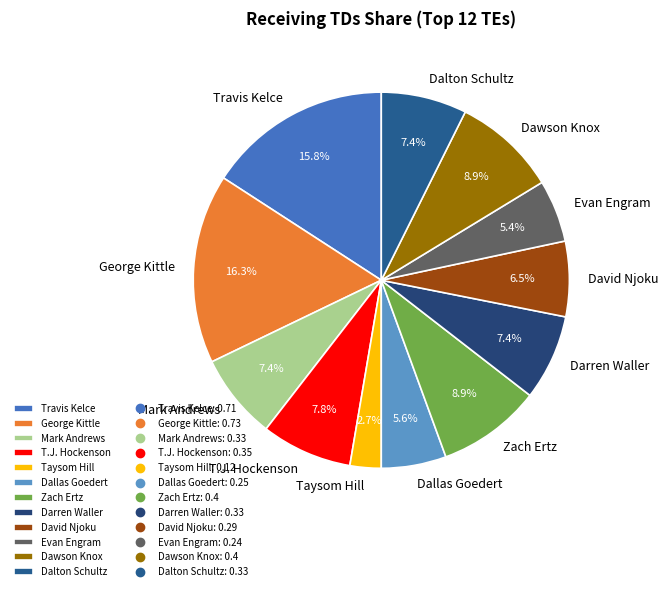

How many slices are in this pie chart?

12